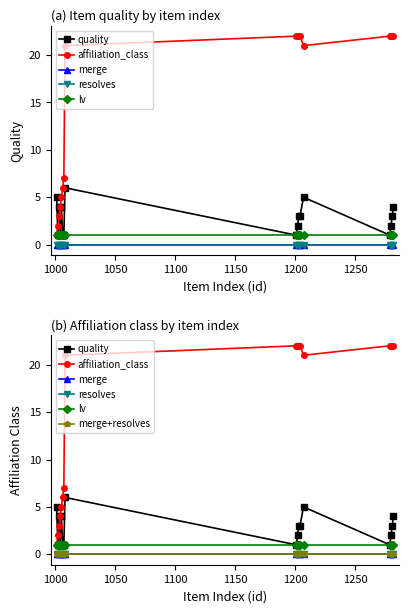

True or false: merge+resolves and resolves intersect in this chart.

False